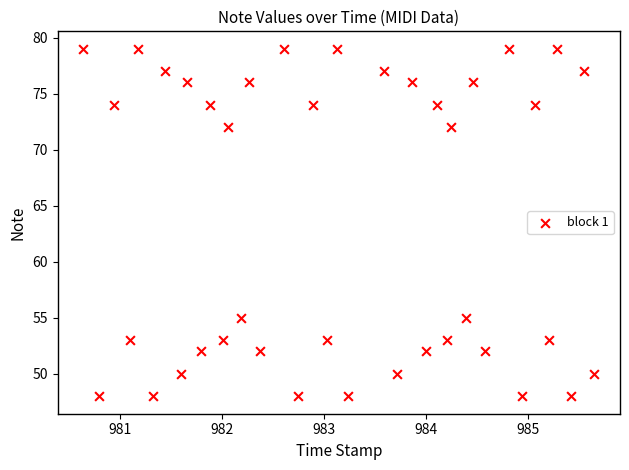

What is the range of Y values (max minus min)?

31